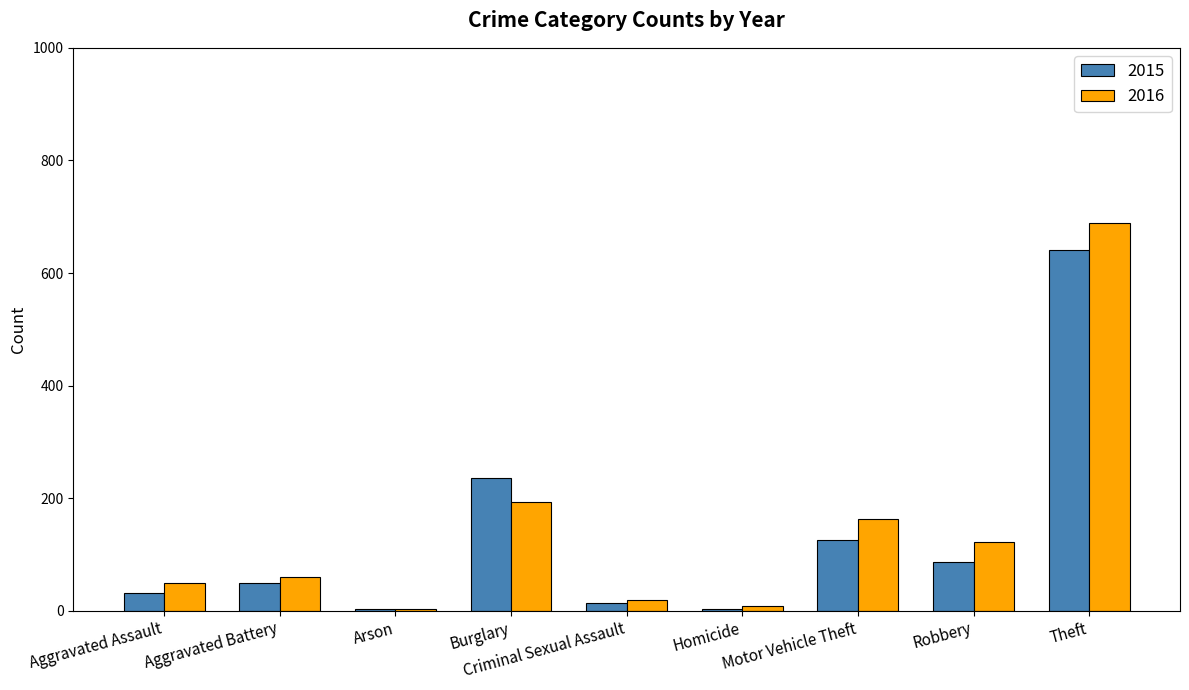

What is the greatest value displayed?

689